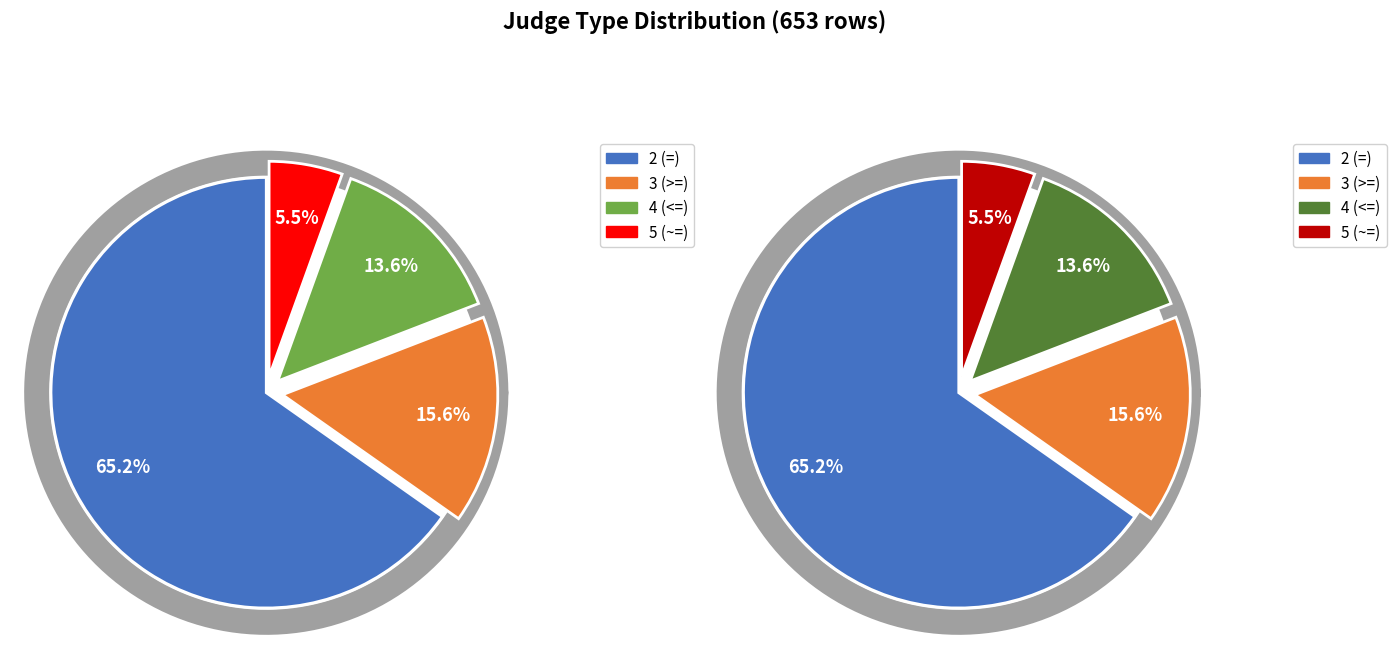

Approximately how many times larger is the value at 3 (>=) compared to 4 (<=)?

1.1